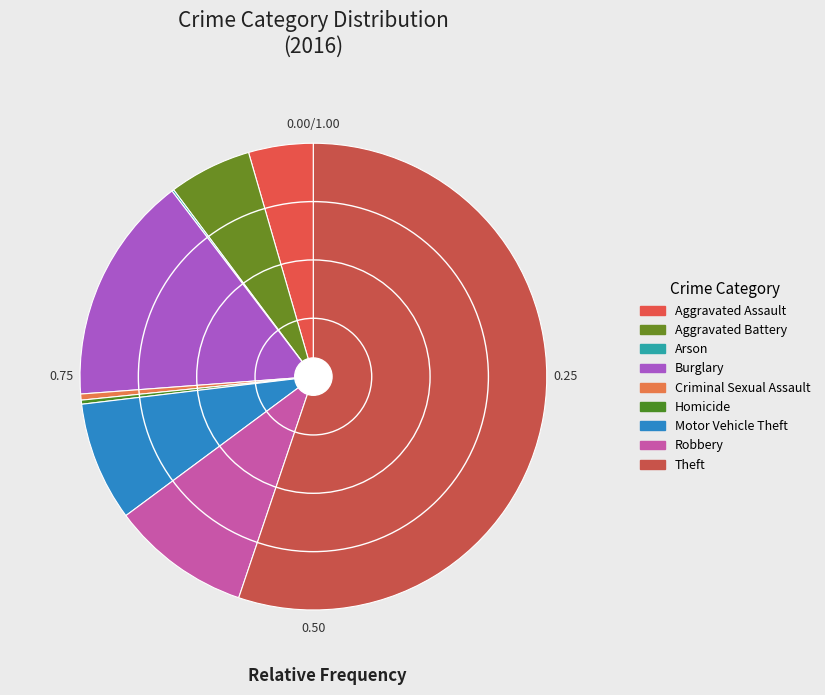

To the nearest percent, what is the difference between the largest and smallest slice percentages?

55%